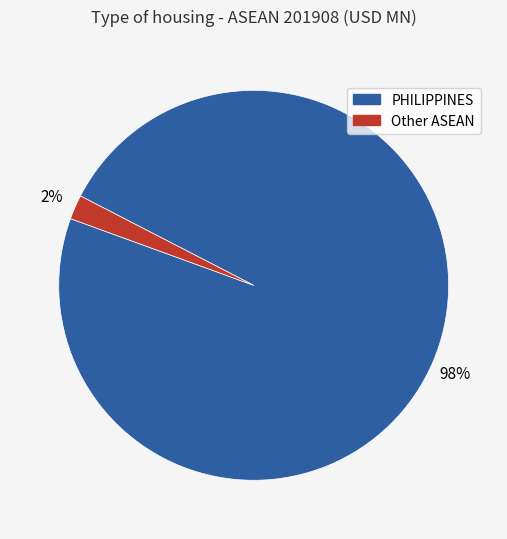

Is there any slice that represents more than half of the pie?

Yes